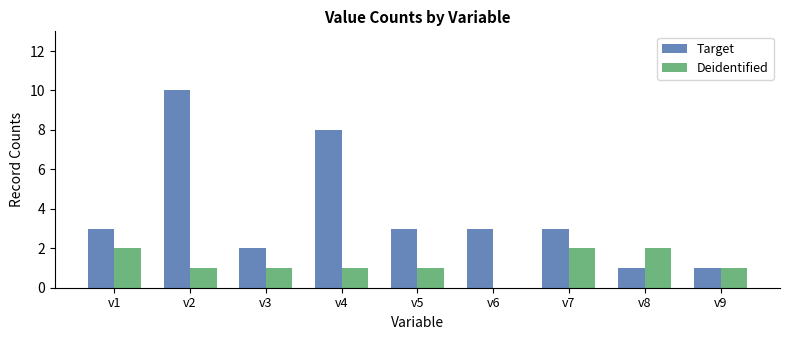

What is the greatest value displayed?

10